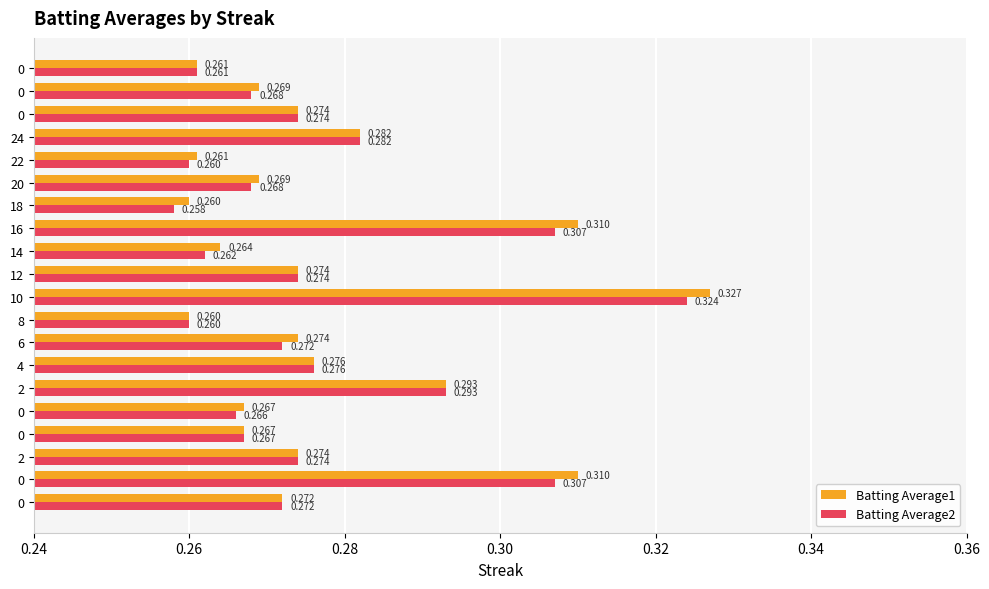

How many distinct data groups are displayed?

2